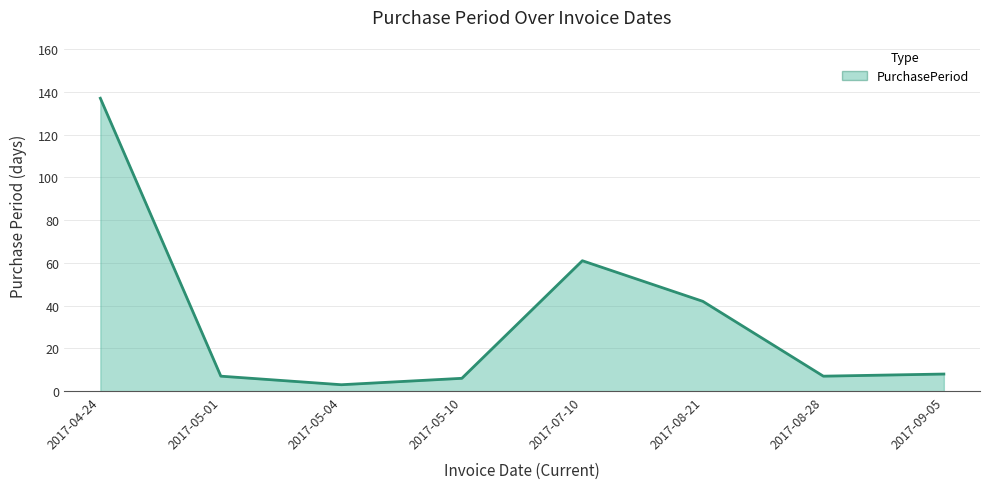

True or false: the data shows 3 at 2017-09-05.

False